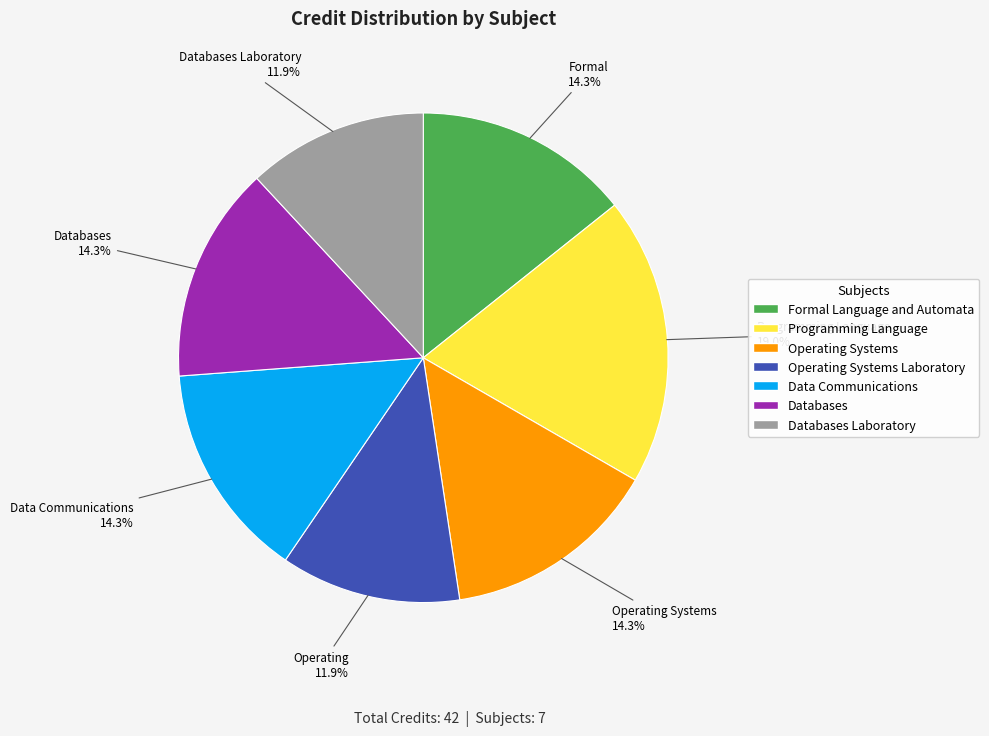

What percentage do Formal Language and Automata and Operating Systems Laboratory together represent?

26.2%